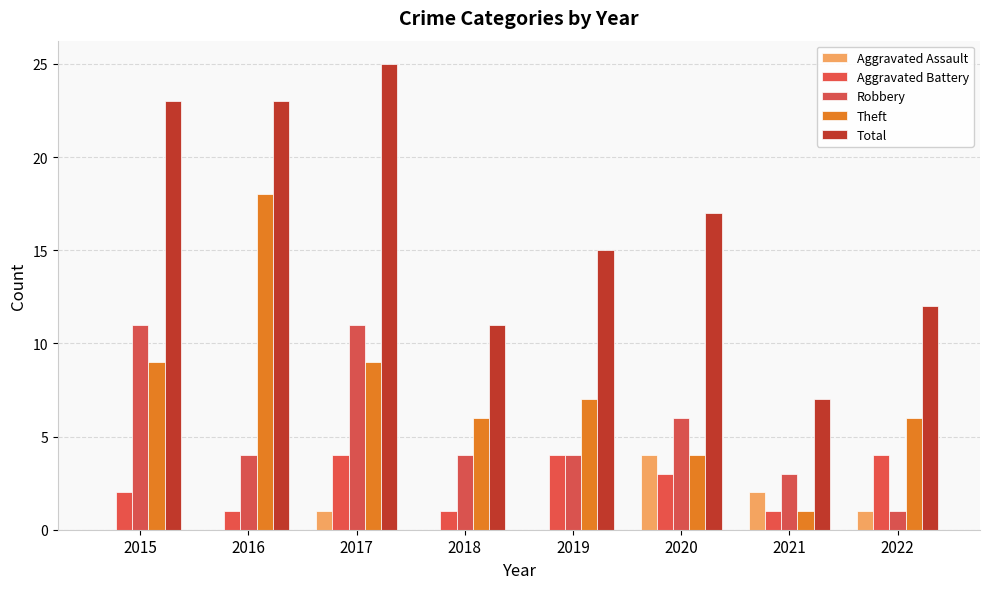

At how many categories does at least one series exceed 3?

8